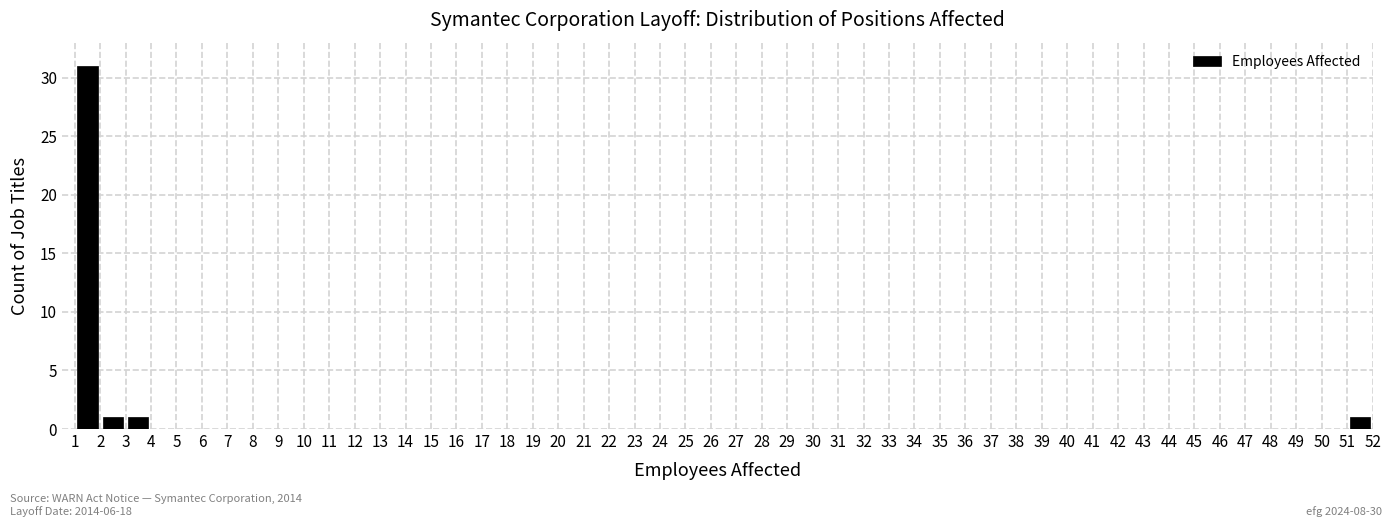

Reading left to right, list every bar in this chart as the range it spans on the x-axis followed by its height. The values are not printed on the chart, so give them approximately, as read against the axis.

1 to 2: 31
2 to 3: 1
3 to 4: 1
4 to 5: 0
5 to 6: 0
6 to 7: 0
7 to 8: 0
8 to 9: 0
9 to 10: 0
10 to 11: 0
11 to 12: 0
12 to 13: 0
13 to 14: 0
14 to 15: 0
15 to 16: 0
16 to 17: 0
17 to 18: 0
18 to 19: 0
19 to 20: 0
20 to 21: 0
21 to 22: 0
22 to 23: 0
23 to 24: 0
24 to 25: 0
25 to 26: 0
26 to 27: 0
27 to 28: 0
28 to 29: 0
29 to 30: 0
30 to 31: 0
31 to 32: 0
32 to 33: 0
33 to 34: 0
34 to 35: 0
35 to 36: 0
36 to 37: 0
37 to 38: 0
38 to 39: 0
39 to 40: 0
40 to 41: 0
41 to 42: 0
42 to 43: 0
43 to 44: 0
44 to 45: 0
45 to 46: 0
46 to 47: 0
47 to 48: 0
48 to 49: 0
49 to 50: 0
50 to 51: 0
51 to 52: 1